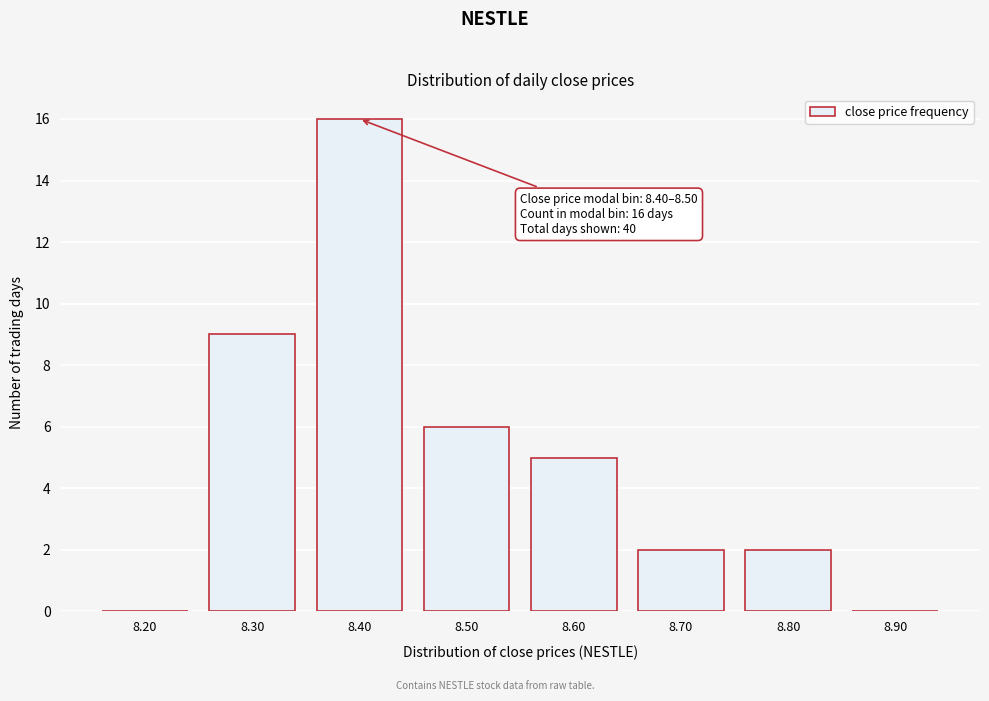

Reading right to left, extract all data points from this chart.

8.90=0	8.80=2	8.70=2	8.60=5	8.50=6	8.40=16	8.30=9	8.20=0